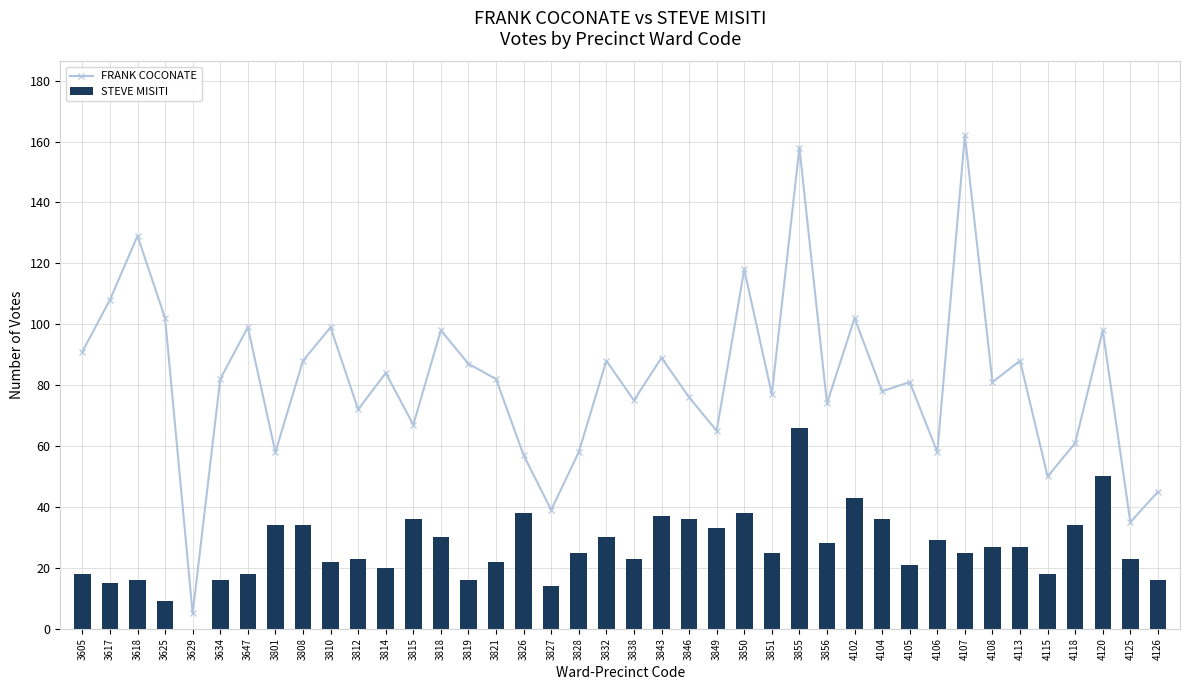

What are all the series names shown in the legend?

FRANK COCONATE, STEVE MISITI